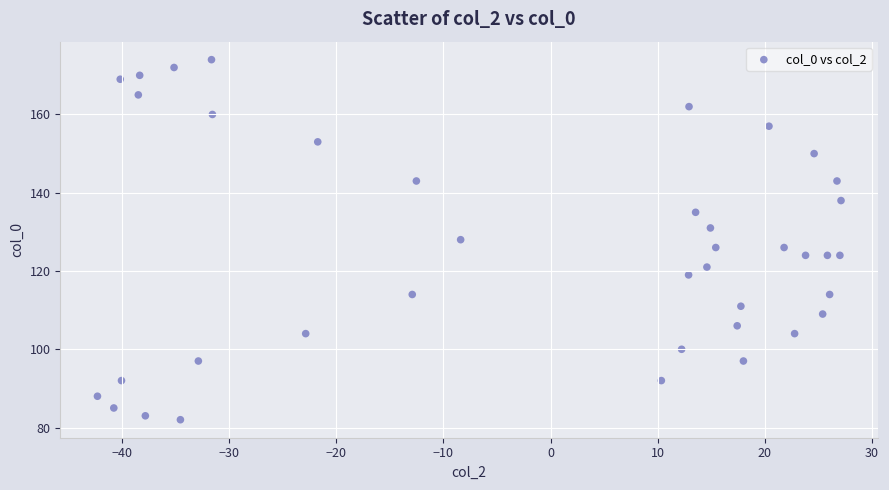

What is the range of Y values (max minus min)?

92